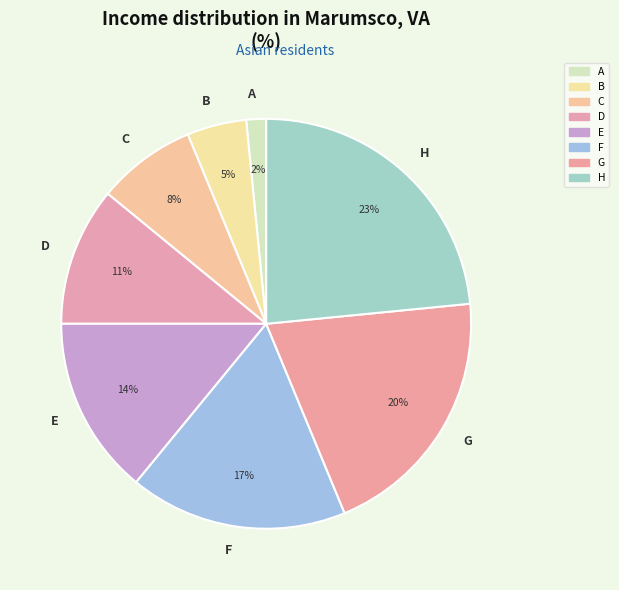

Is it true that H is 23% of the pie?

True